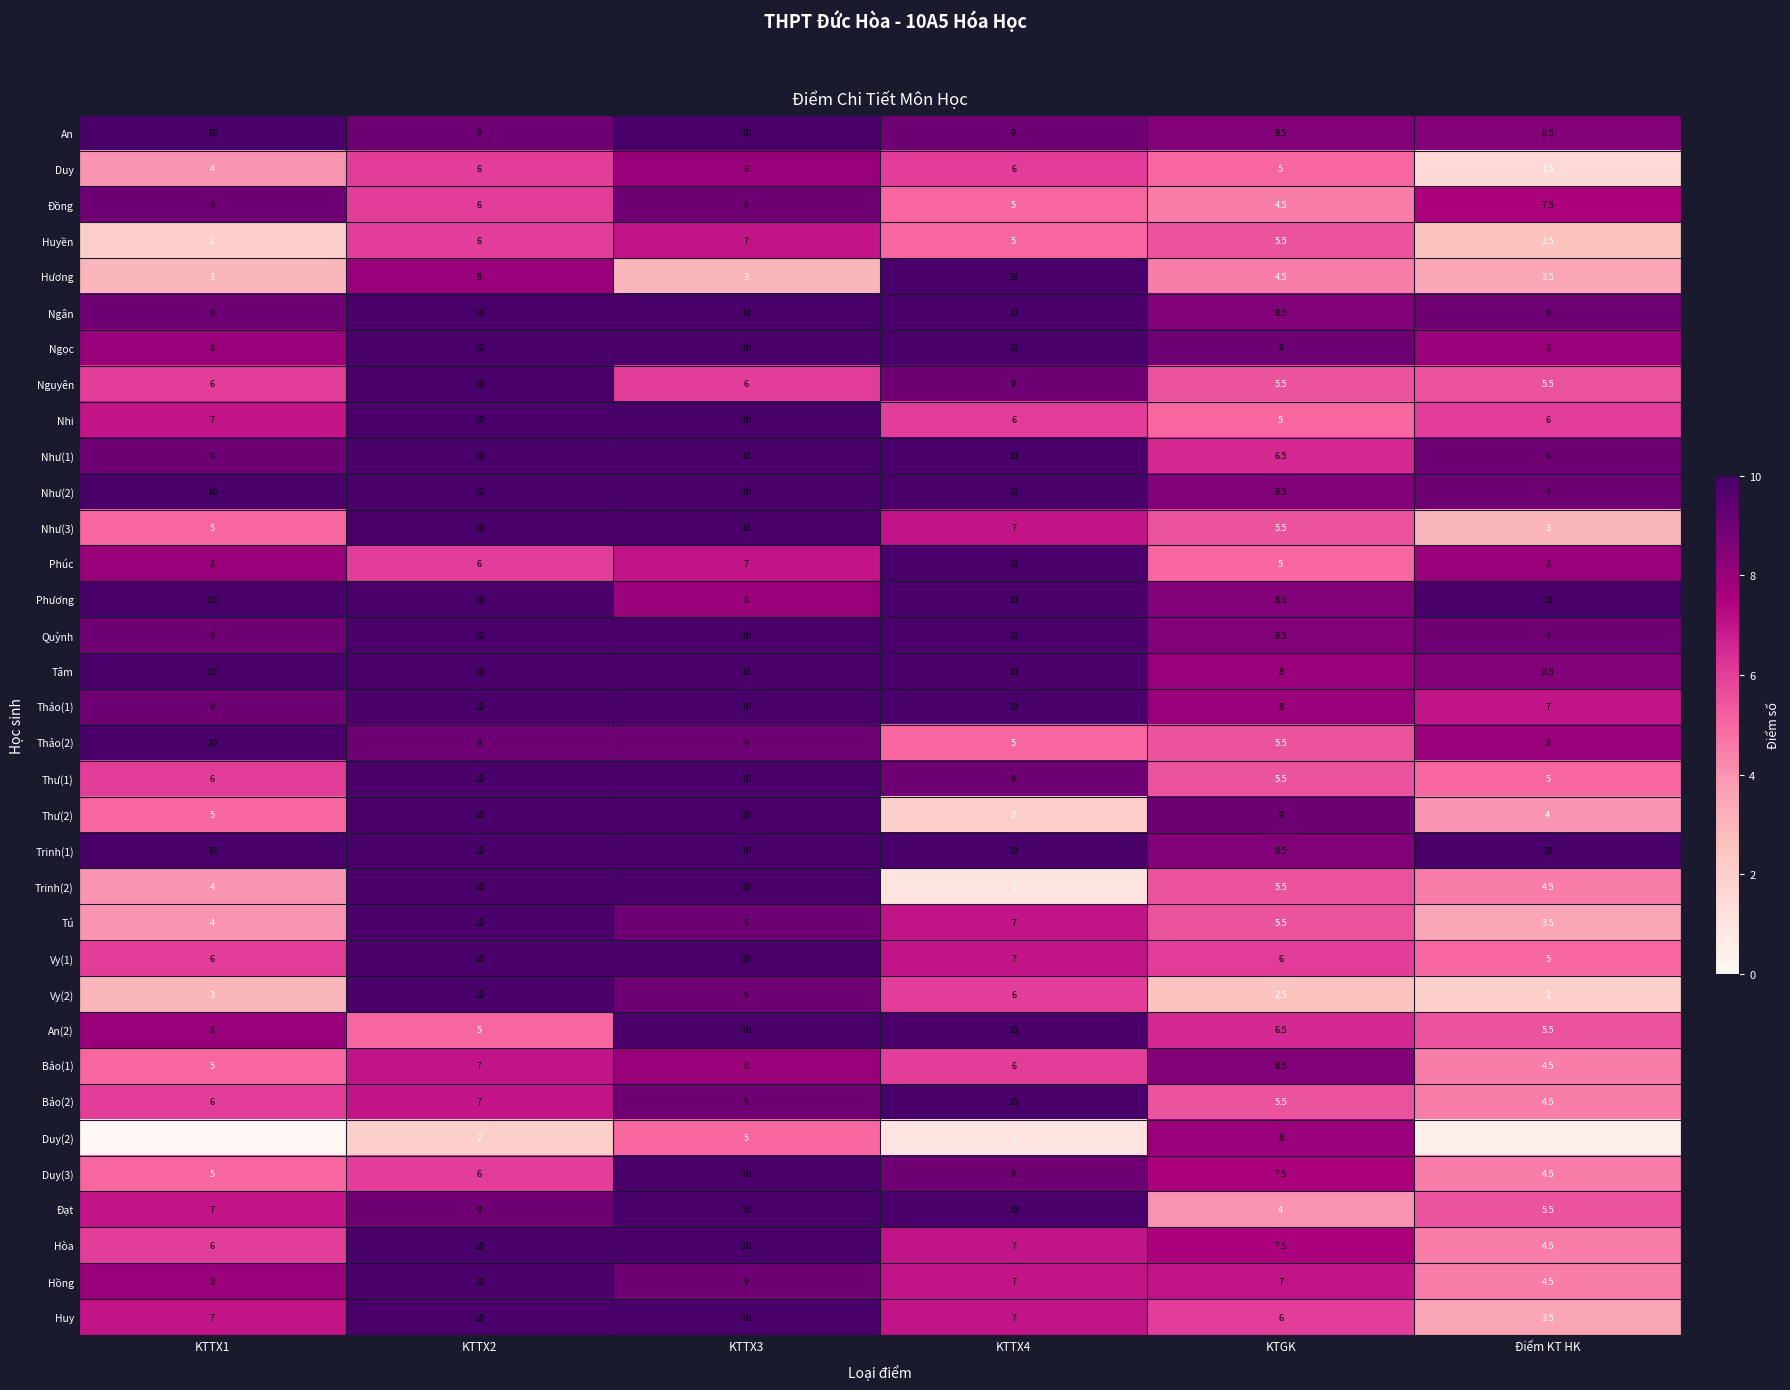

What is the difference between the Nhi values at KTTX3 and Điểm KT HK?

4.0